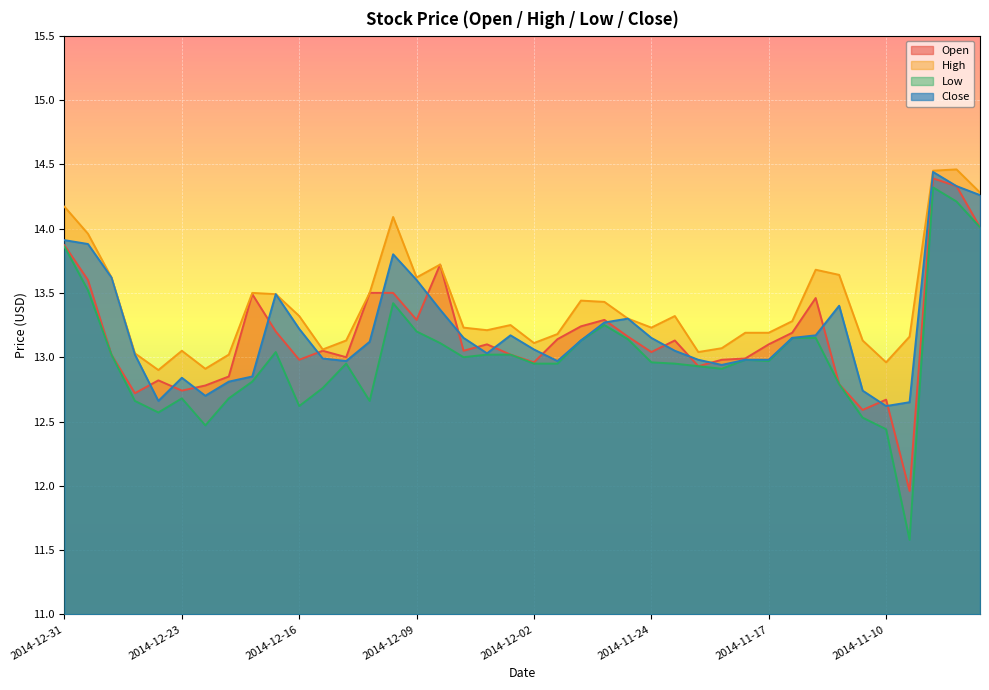

Is it true that Low equals 20.4 at 2014-11-28?

False